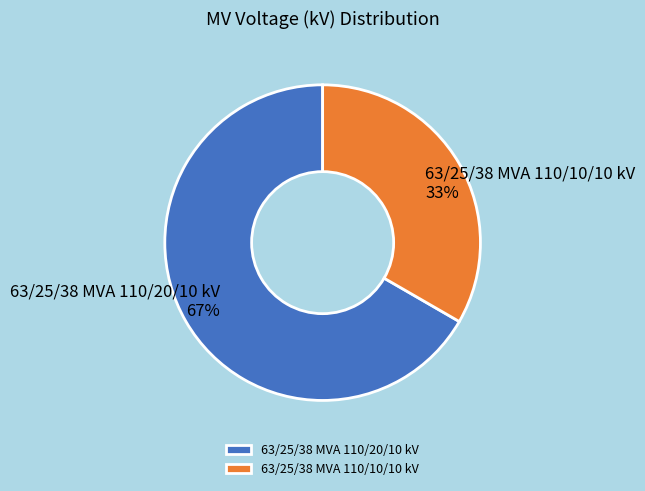

To the nearest percent, what is the average slice percentage?

50%